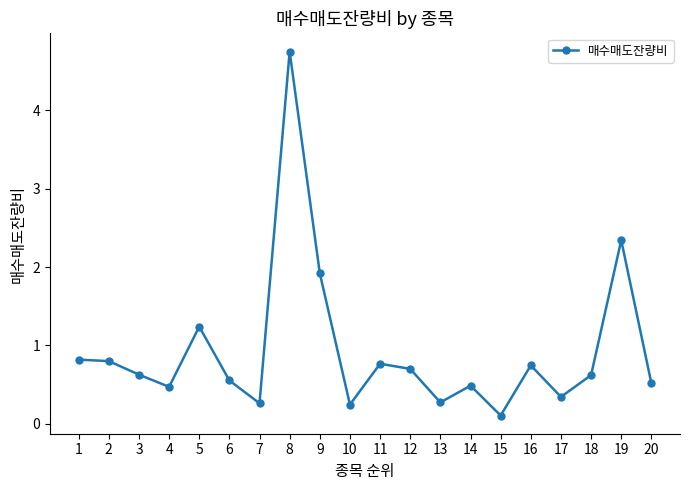

What is the sum of all values?

18.6